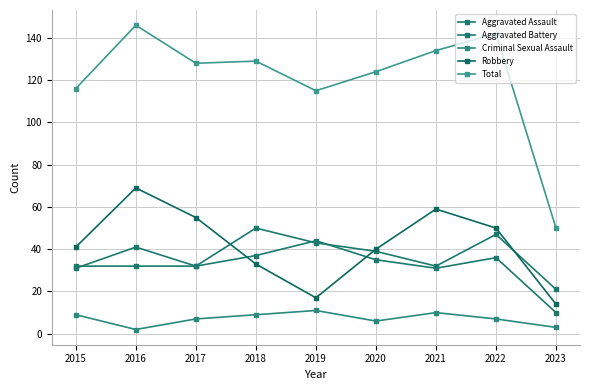

Is this an area chart (filled region under the line)?

No